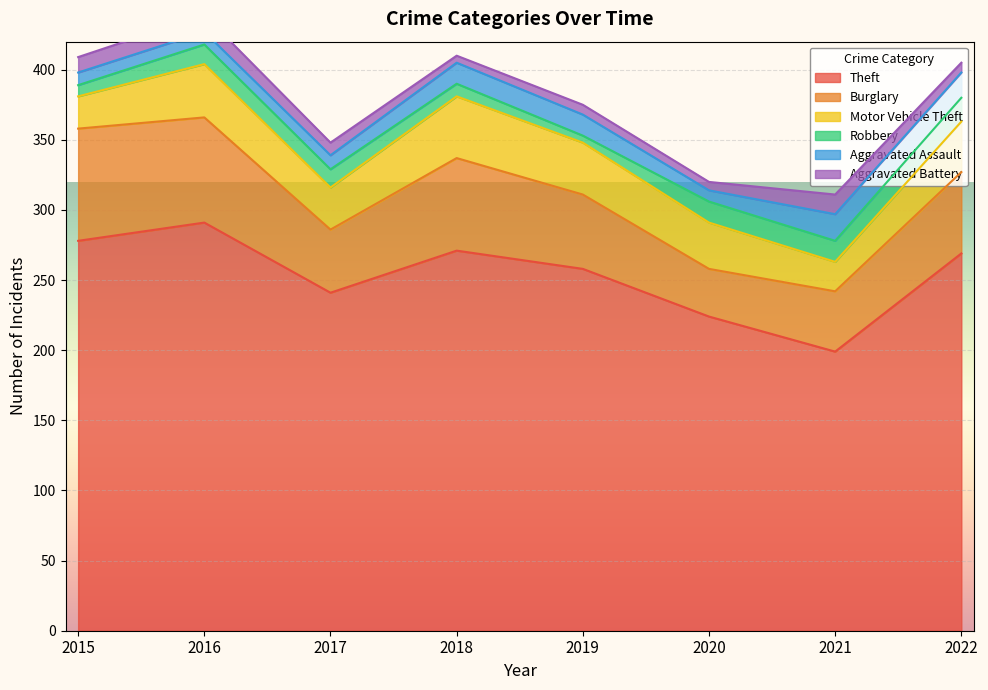

How many times do Aggravated Battery and Aggravated Assault cross each other?

1